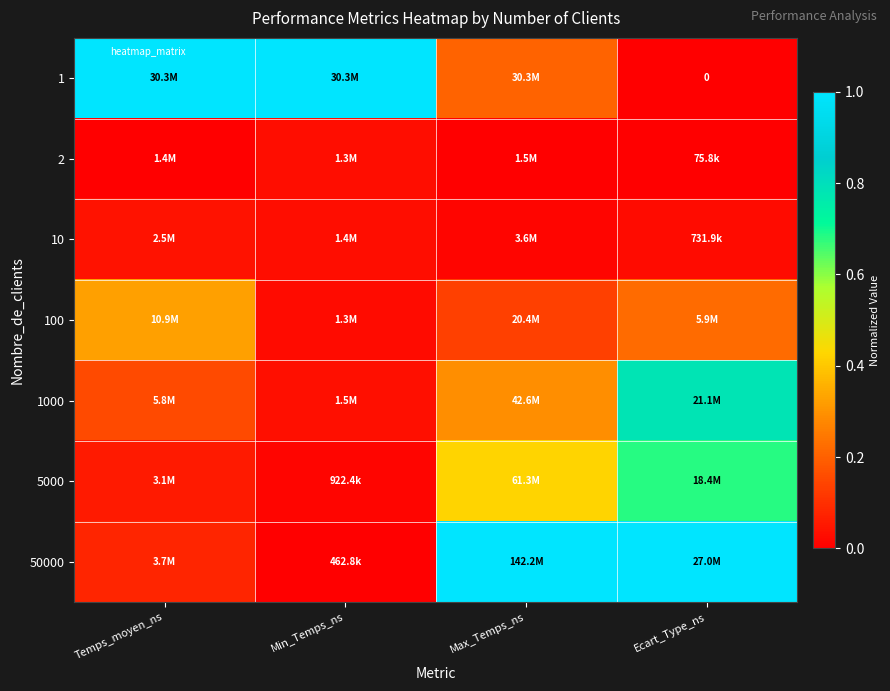

Rank the series at Ecart_Type_ns from lowest to highest value.

1, 2, 10, 100, 5000, 1000, 50000